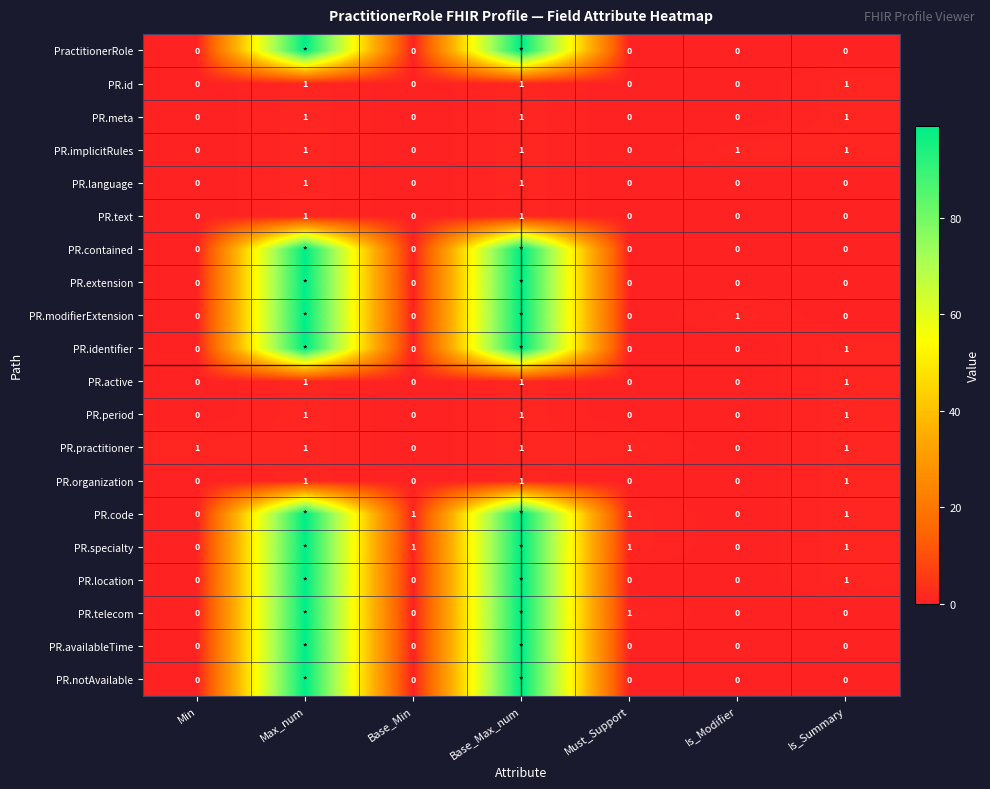

What is the difference between the maximum and minimum values in the PR.active series?

1